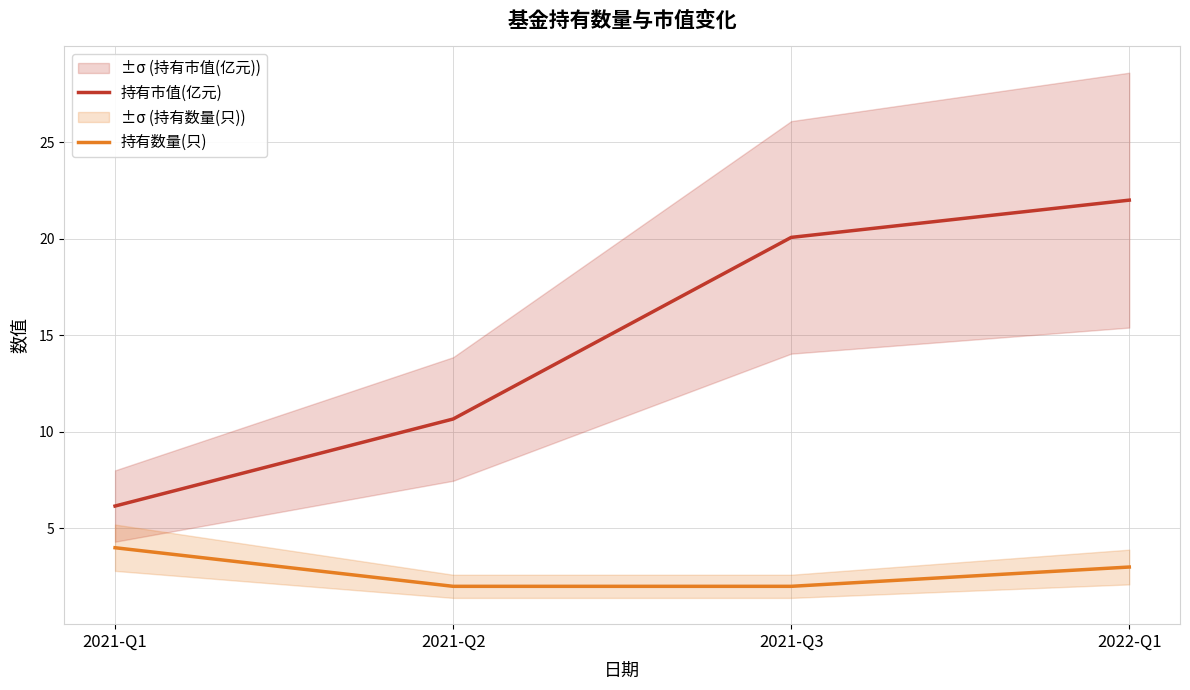

What is the difference between the second highest and minimum values in the 持有数量(只) series?

1.0